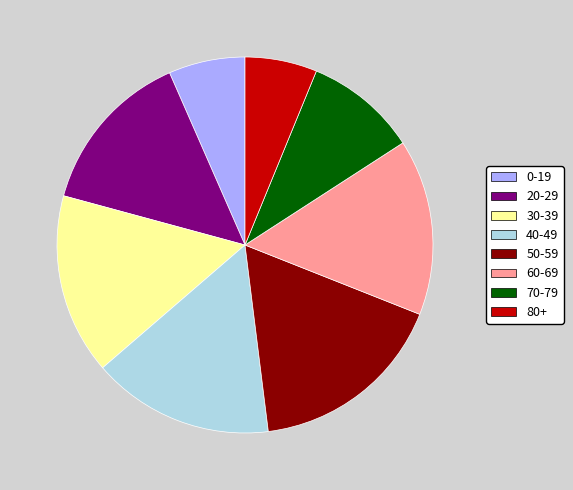

What is the largest slice in the pie chart?

50-59